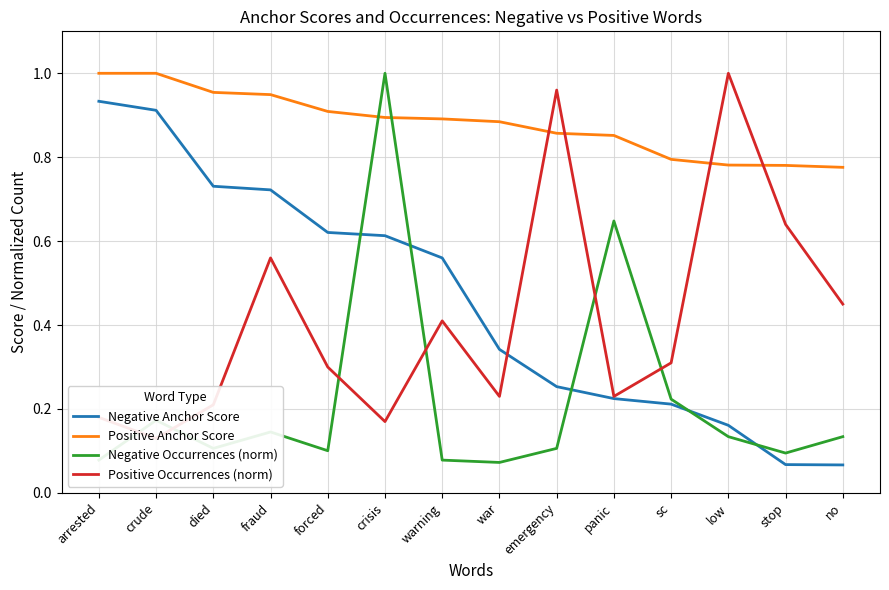

At which category is the sum across all series the highest?

crisis